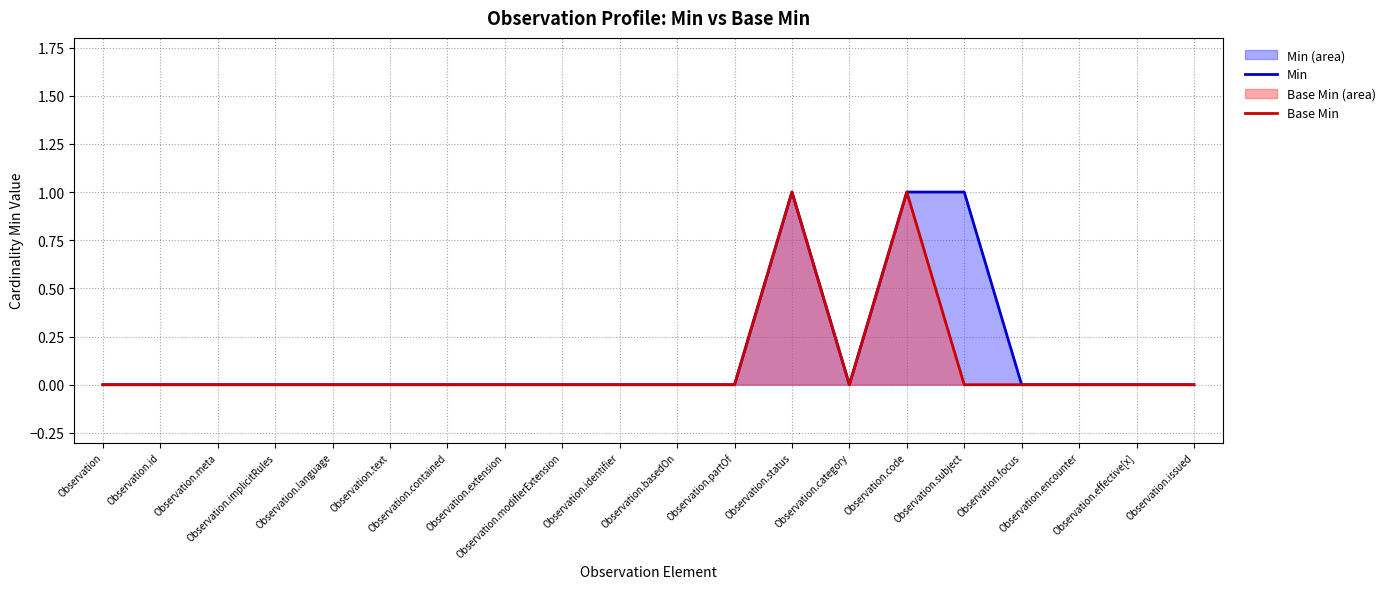

What is the label of the 19th point from the right?

Observation.id